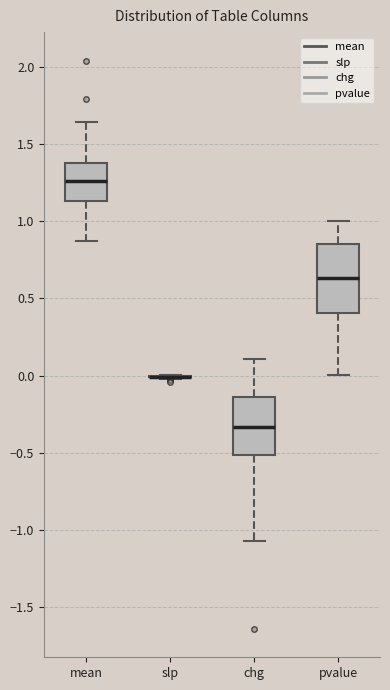

Where does the median line of the box for pvalue sit on the y-axis? The values are not printed on the chart, so give them approximately, as read against the axis.

0.65